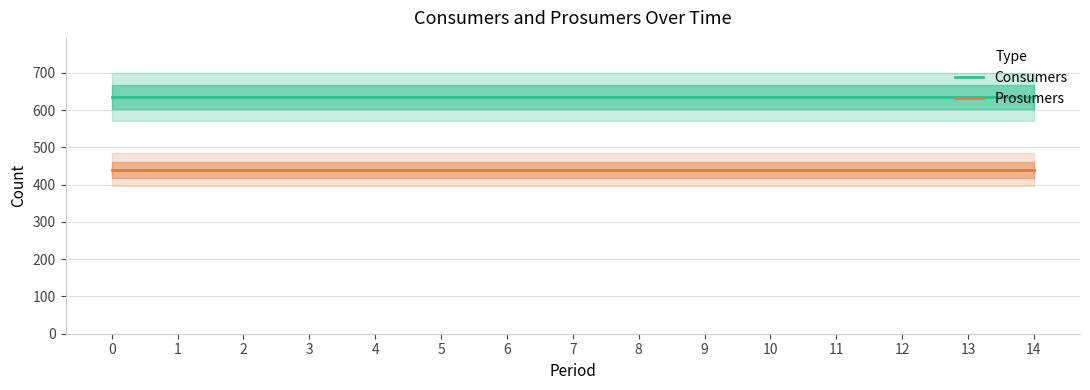

True or false: Prosumers has a value of 440 at 4.

True